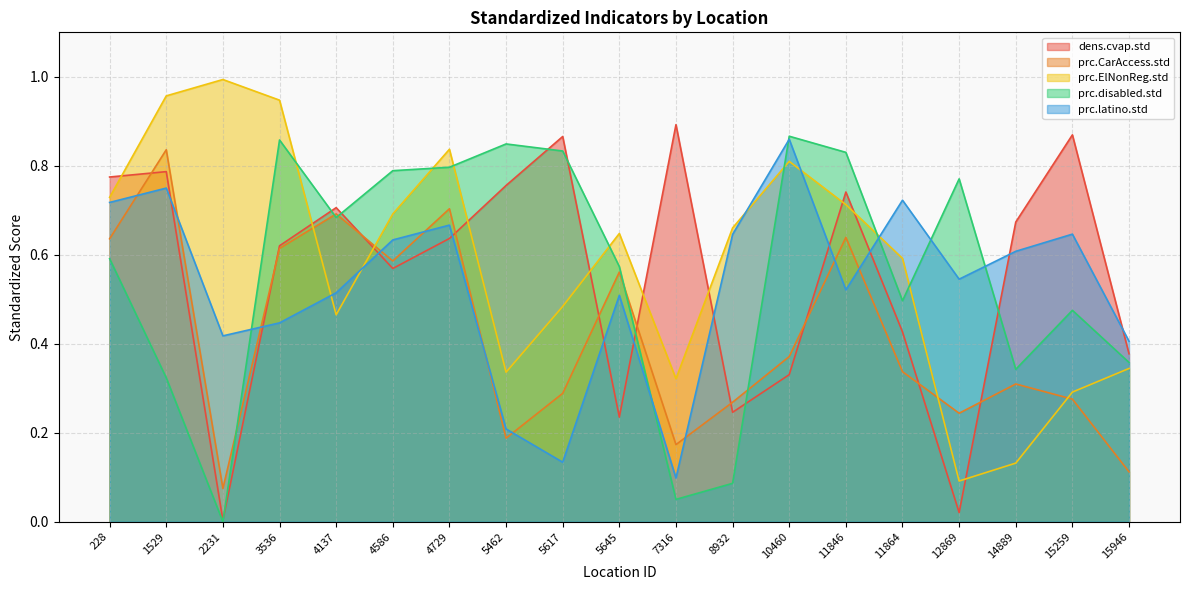

Where is prc.disabled.std nearest to the value 0?

2231